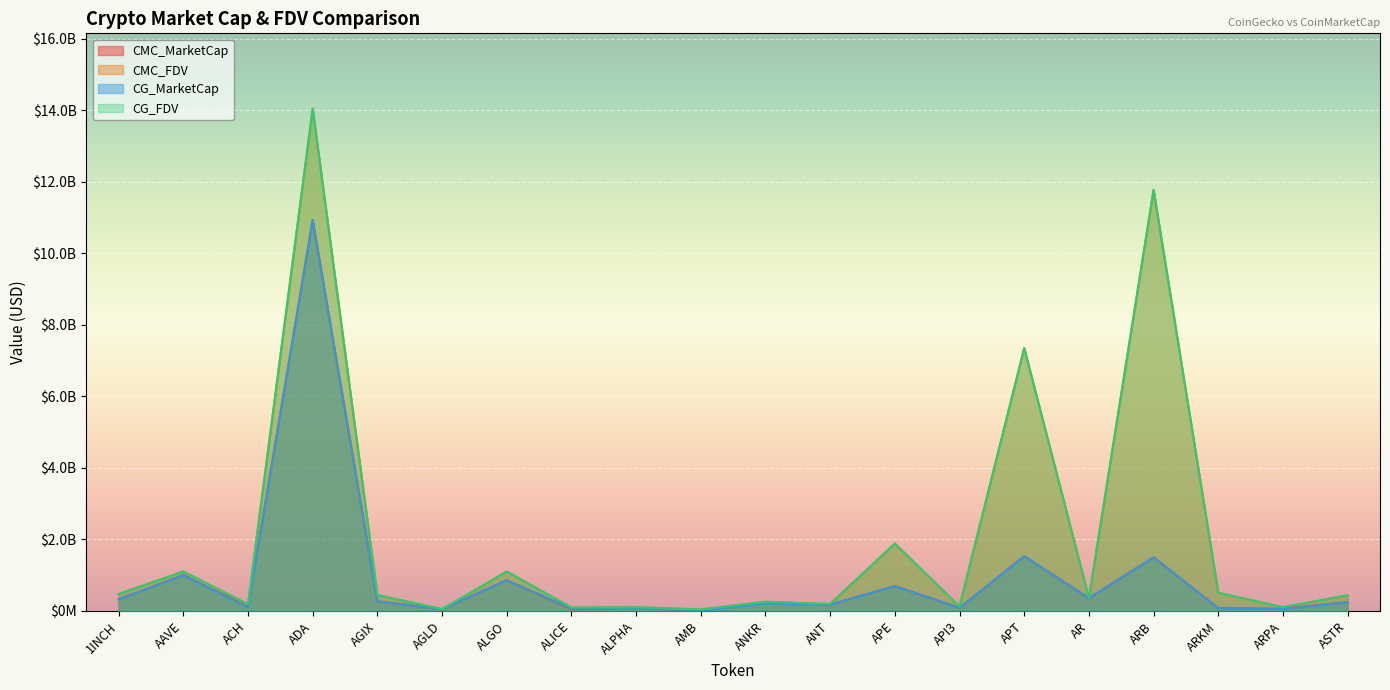

What is the label of the 16th point from the right?

AGIX